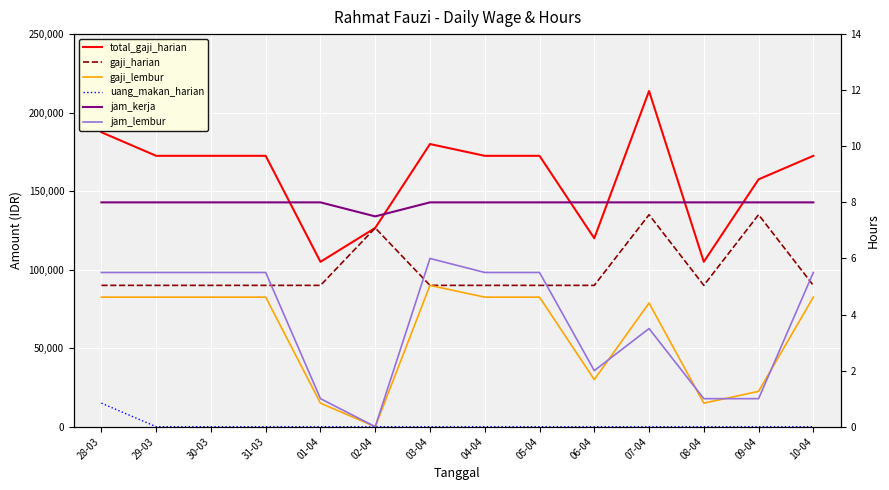

What is the difference between the highest and lowest values at 10-04?

172500.0